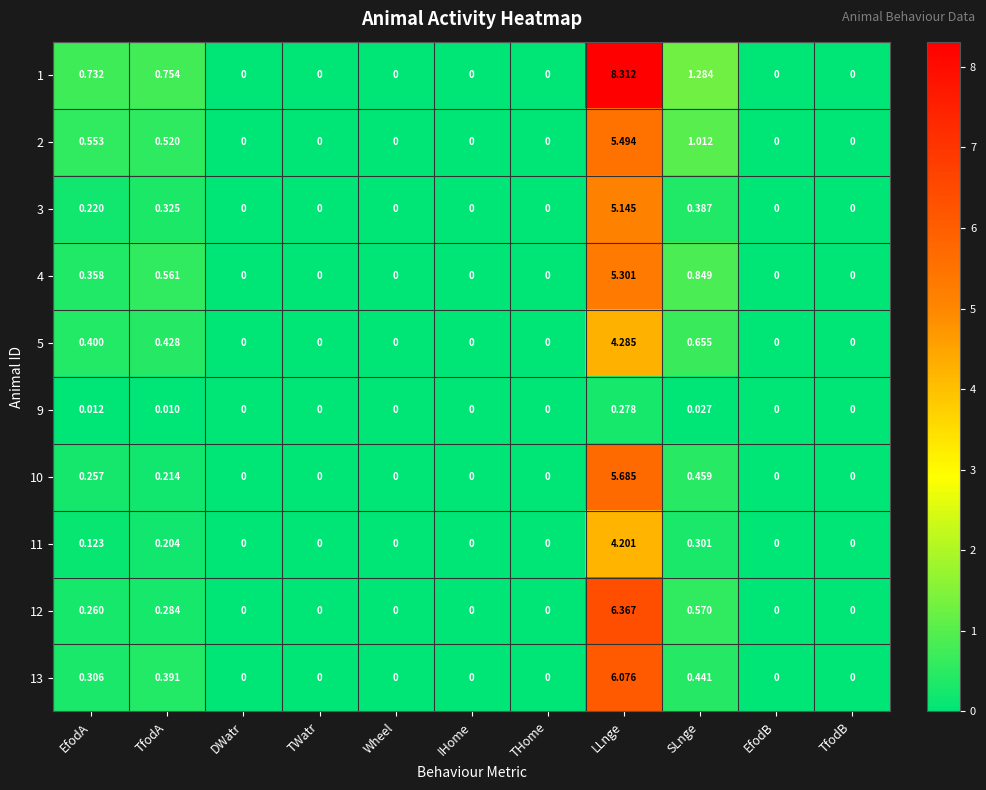

Is the value of 9 at TfodA greater than the value of 2 at TWatr?

Yes